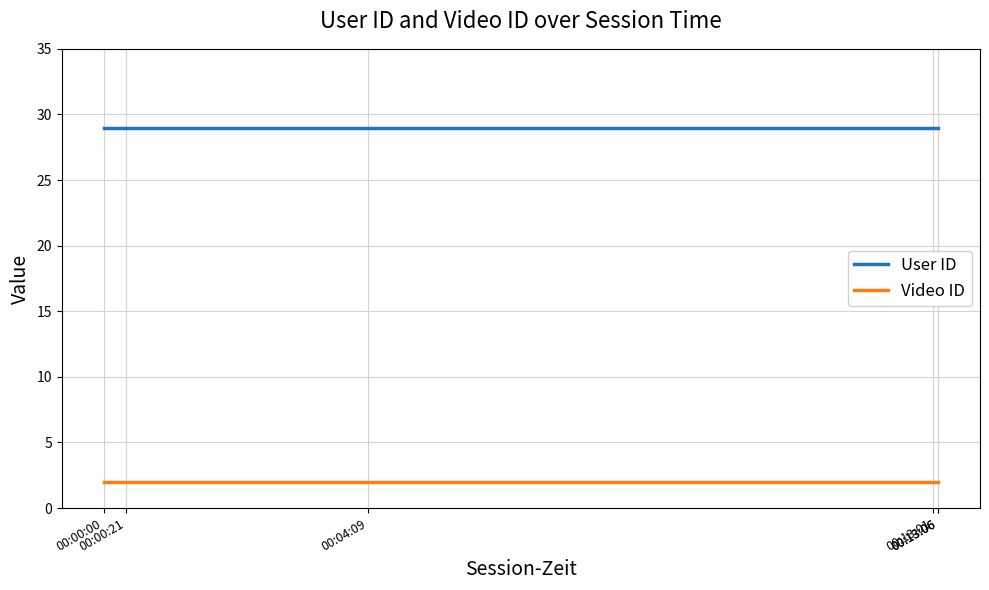

Which label corresponds to the largest value in the chart?

00:00:00